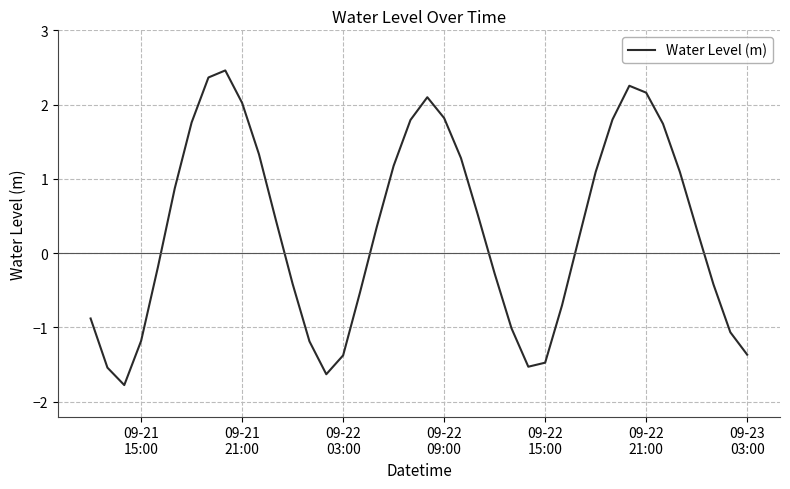

How many distinct data groups are displayed?

1